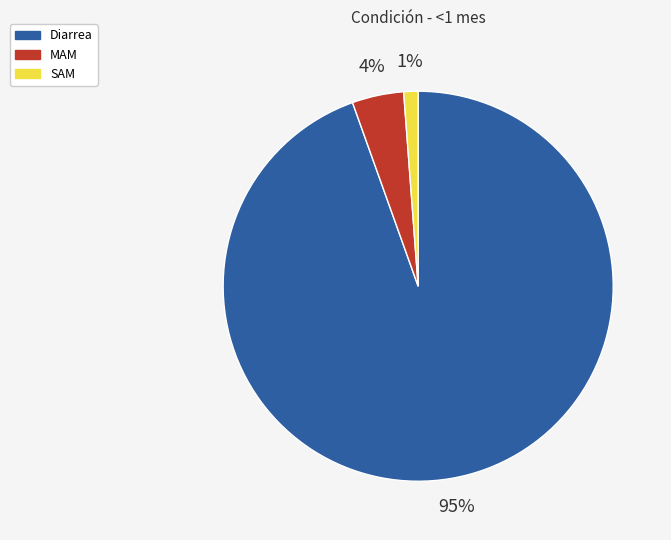

Rank the categories by value from highest to lowest.

Diarrea, MAM, SAM